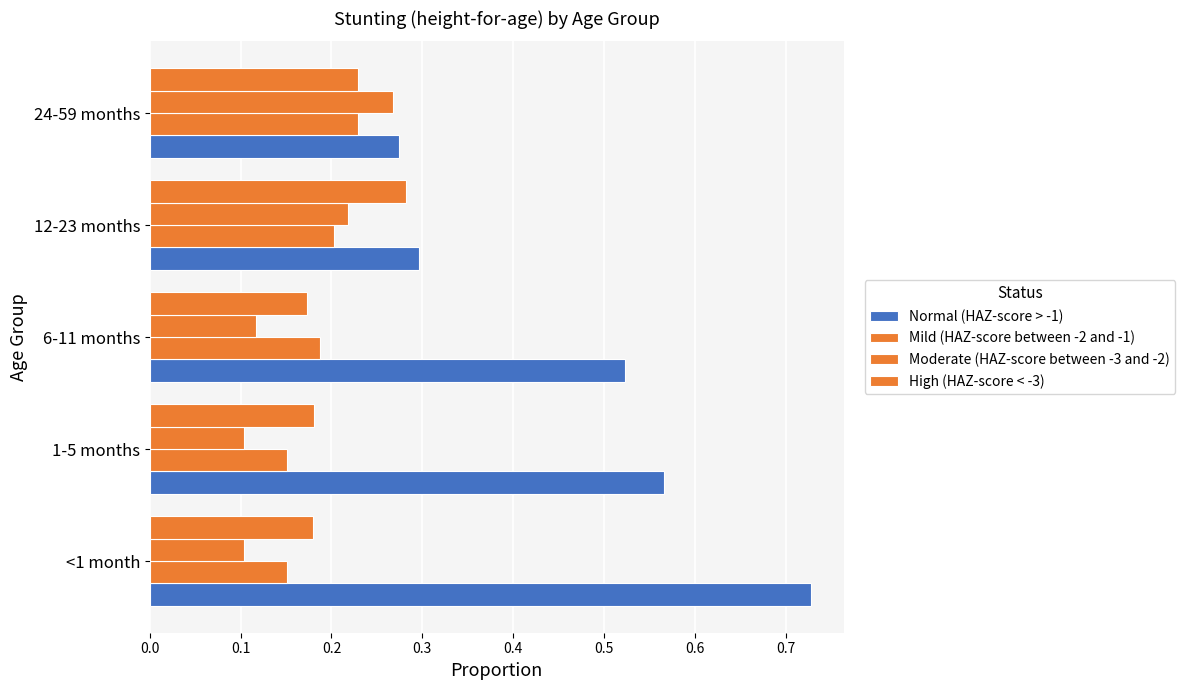

What is the minimum value shown in the chart?

0.1